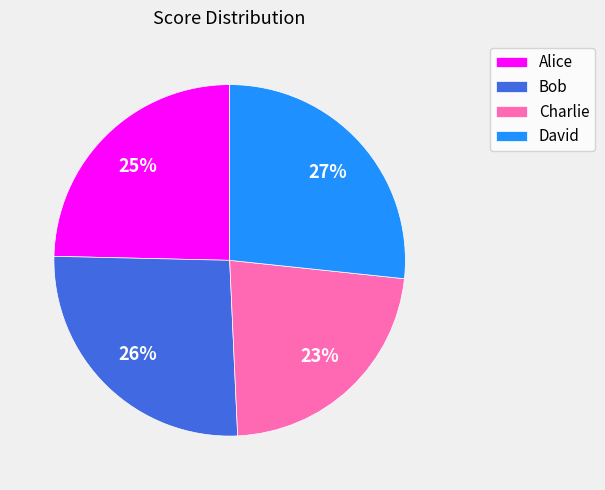

Is it true that Alice is 25% of the pie?

True